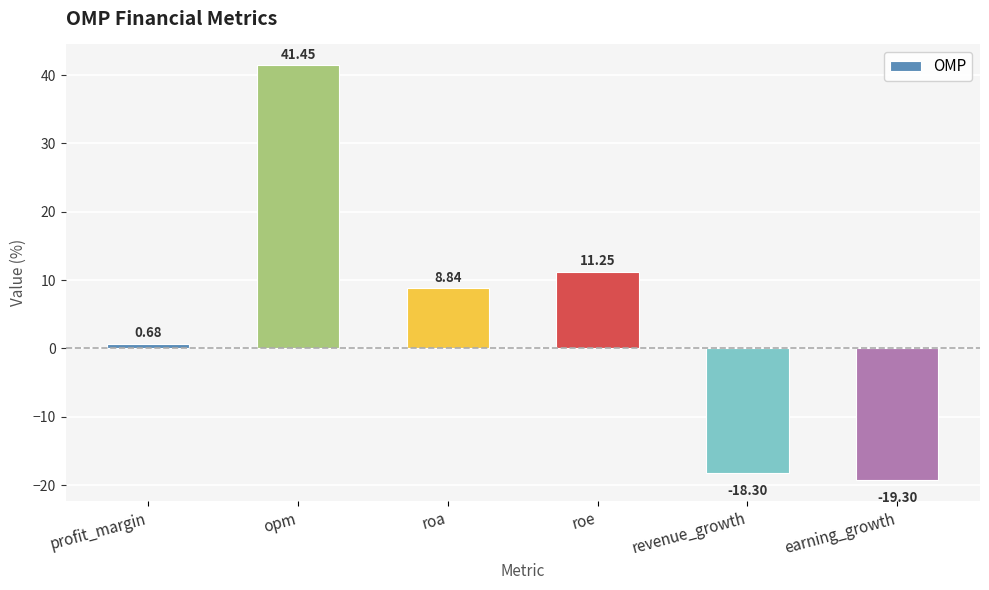

Which label corresponds to the largest value in the chart?

opm